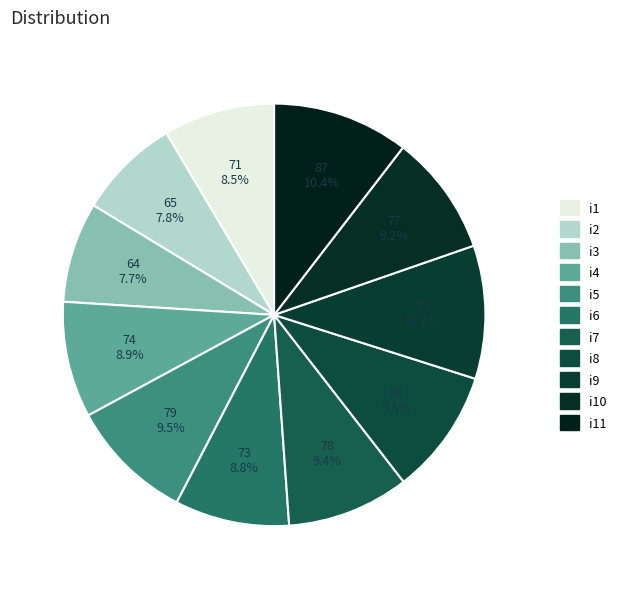

To the nearest percent, what is the combined percentage of i11 and i6?

19%